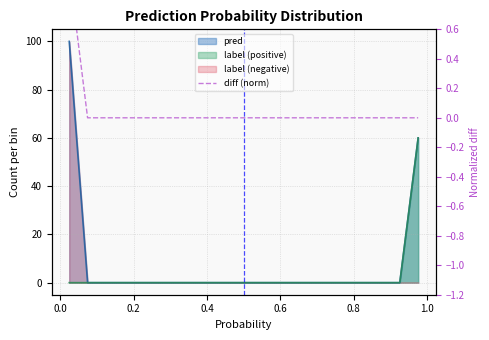

True or false: the data has more than 0 interior local peaks.

False